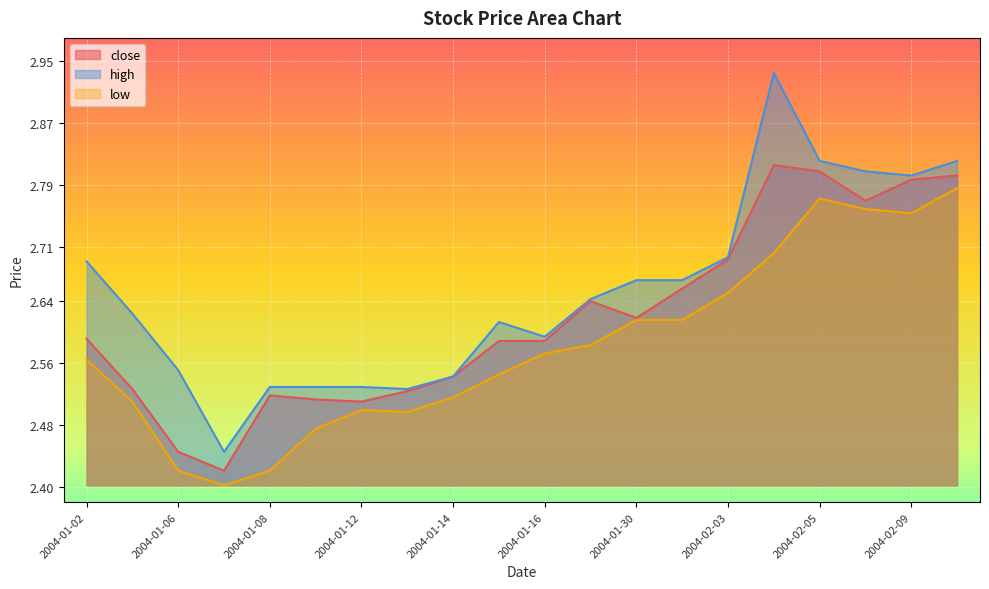

At which category is the sum across all series the highest?

2004-02-04